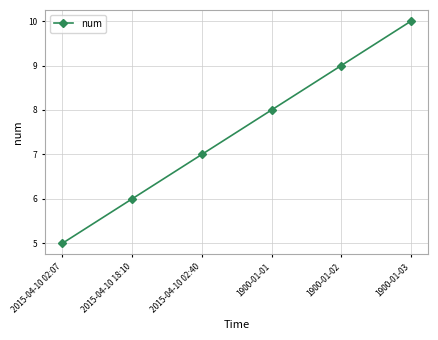

At which label is the value closest to 7?

2015-04-10 02:40